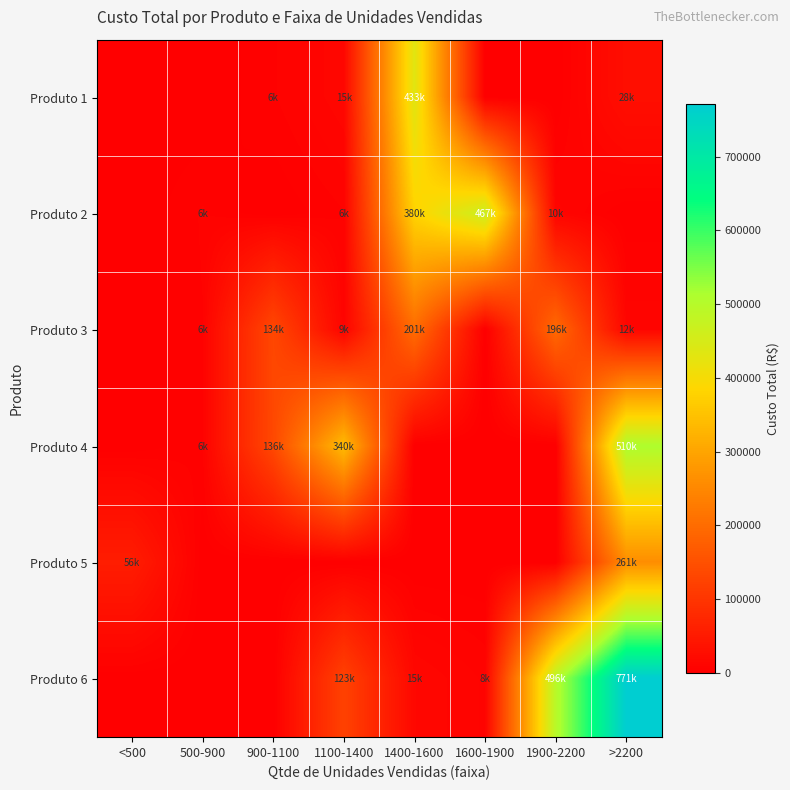

Reading right to left, list all the values displayed in this chart.

Produto 1: >2200=28380.0	1900-2200=0.0	1600-1900=0.0	1400-1600=432718.0	1100-1400=14531.0	900-1100=5588.0	500-900=0.0	<500=0.0
Produto 2: >2200=0.0	1900-2200=10260.0	1600-1900=467220.0	1400-1600=379600.0	1100-1400=5795.0	900-1100=0.0	500-900=6450.0	<500=0.0
Produto 3: >2200=12045.0	1900-2200=195975.0	1600-1900=0.0	1400-1600=200685.0	1100-1400=8938.3	900-1100=133517.5	500-900=5880.0	<500=0.0
Produto 4: >2200=510290.0	1900-2200=0.0	1600-1900=0.0	1400-1600=0.0	1100-1400=339820.0	900-1100=135785.0	500-900=5880.0	<500=0.0
Produto 5: >2200=260893.3	1900-2200=0.0	1600-1900=0.0	1400-1600=0.0	1100-1400=0.0	900-1100=0.0	500-900=0.0	<500=55517.5
Produto 6: >2200=771160.0	1900-2200=495820.0	1600-1900=8430.0	1400-1600=15200.0	1100-1400=123485.0	900-1100=0.0	500-900=0.0	<500=0.0